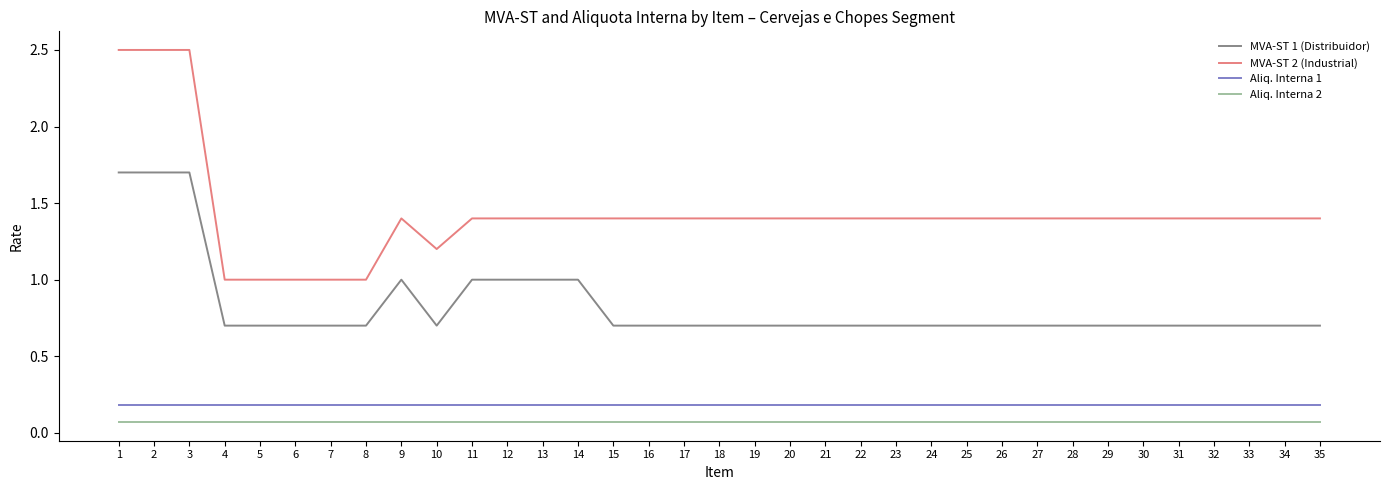

What is the lowest value of the MVA-ST 2 (Industrial) series?

1.0